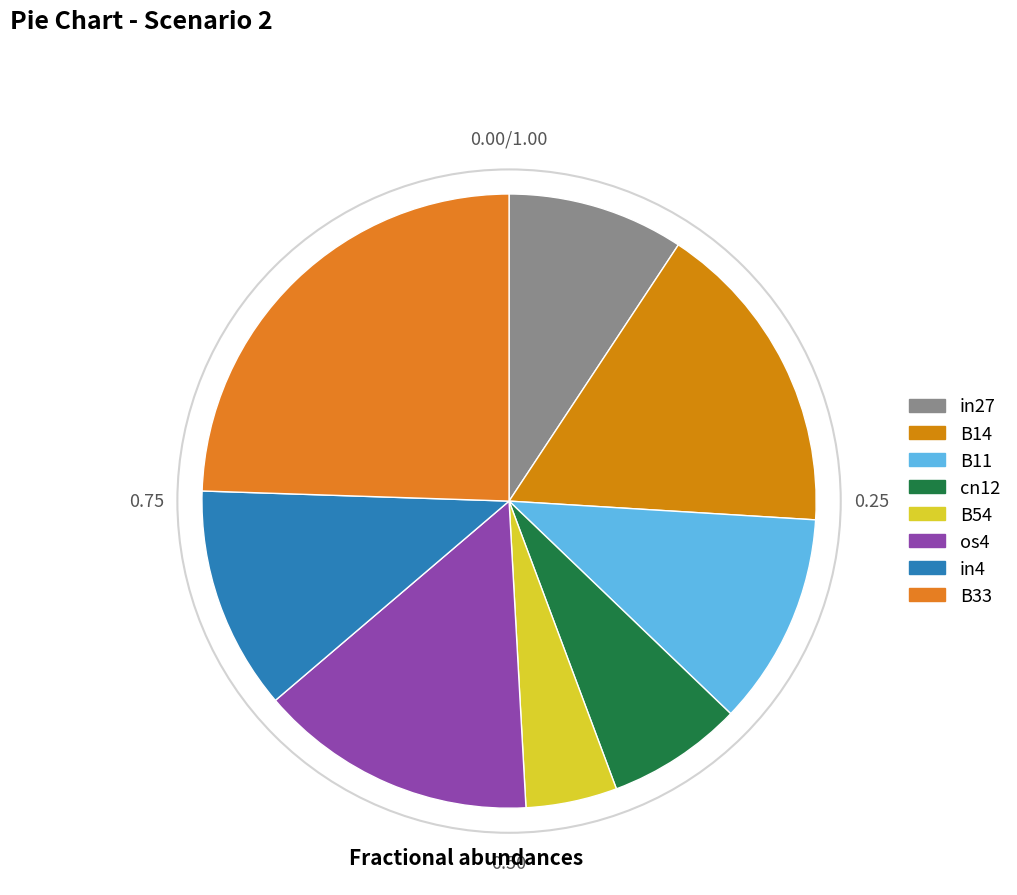

How many slices are in this pie chart?

8